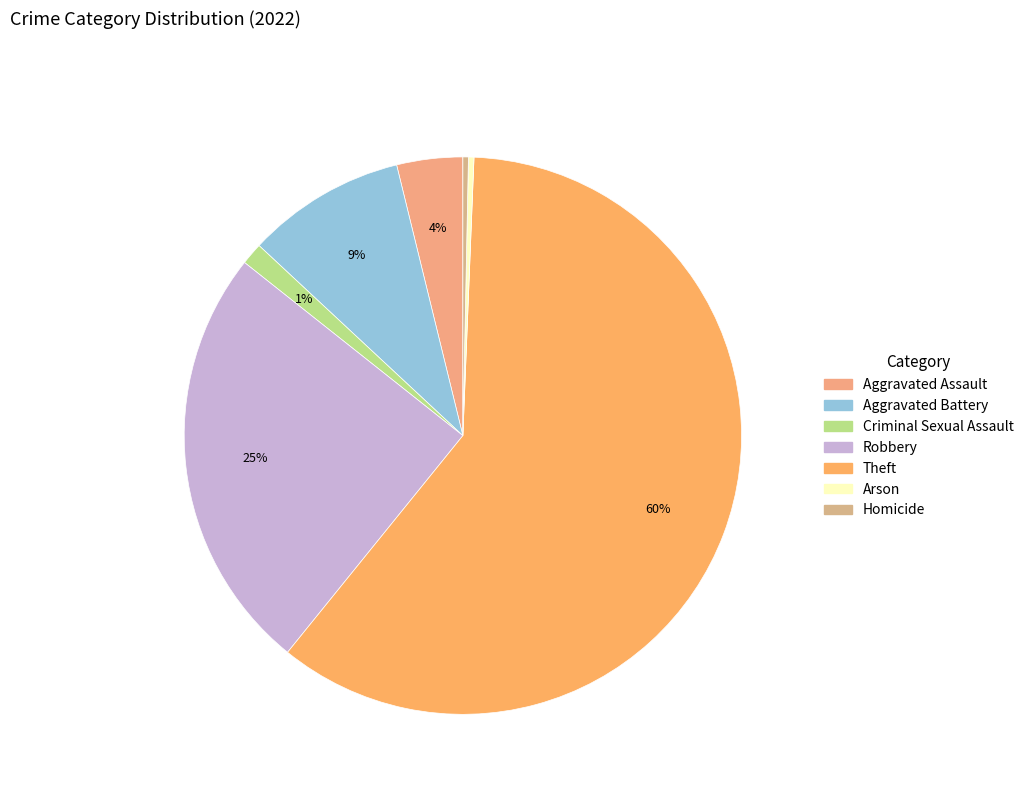

True or false: Criminal Sexual Assault accounts for 1% of the total.

True